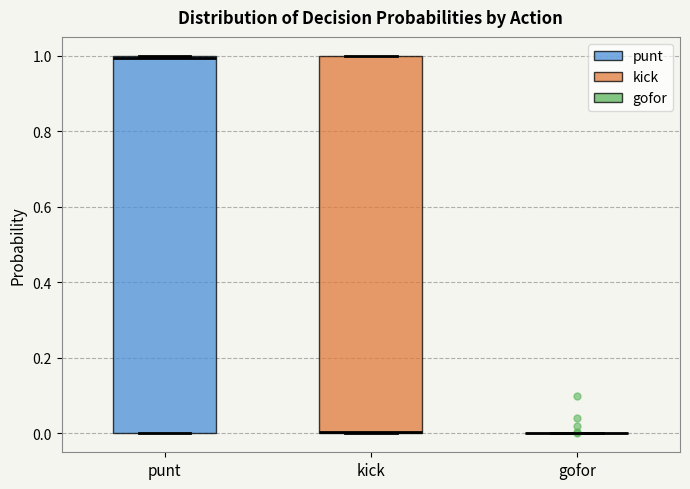

Where is the upper edge of the box for kick on the y-axis? The values are not printed on the chart, so give them approximately, as read against the axis.

1